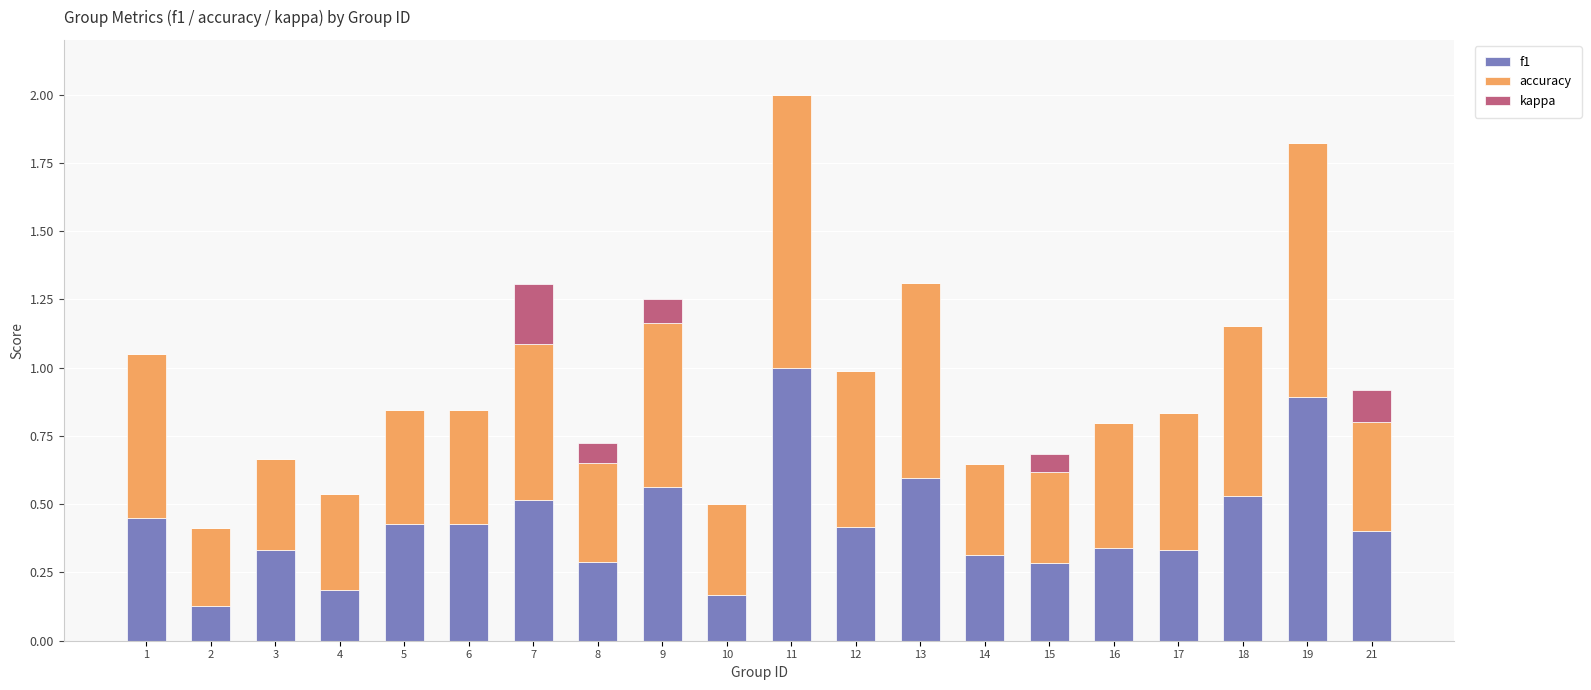

Which category has the highest value in the f1 series?

11